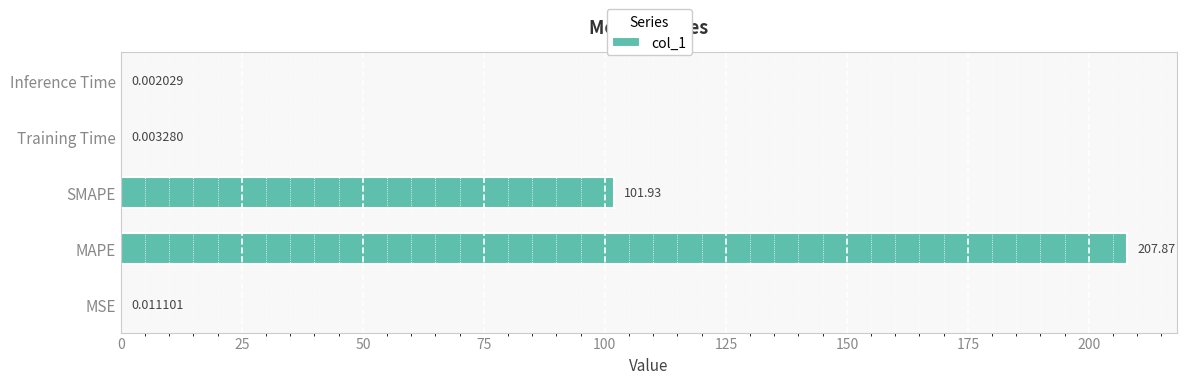

Count the number of data series in this chart.

1